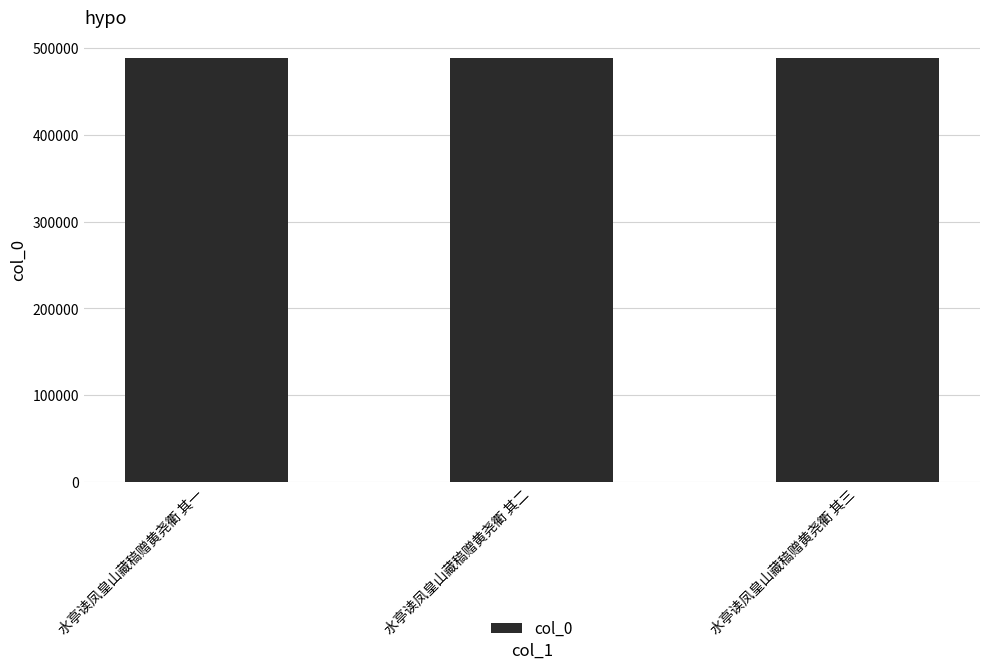

Is it true that the value at 水亭读凤皇山藏稿赠黄尧衢 其三 is 789551?

False